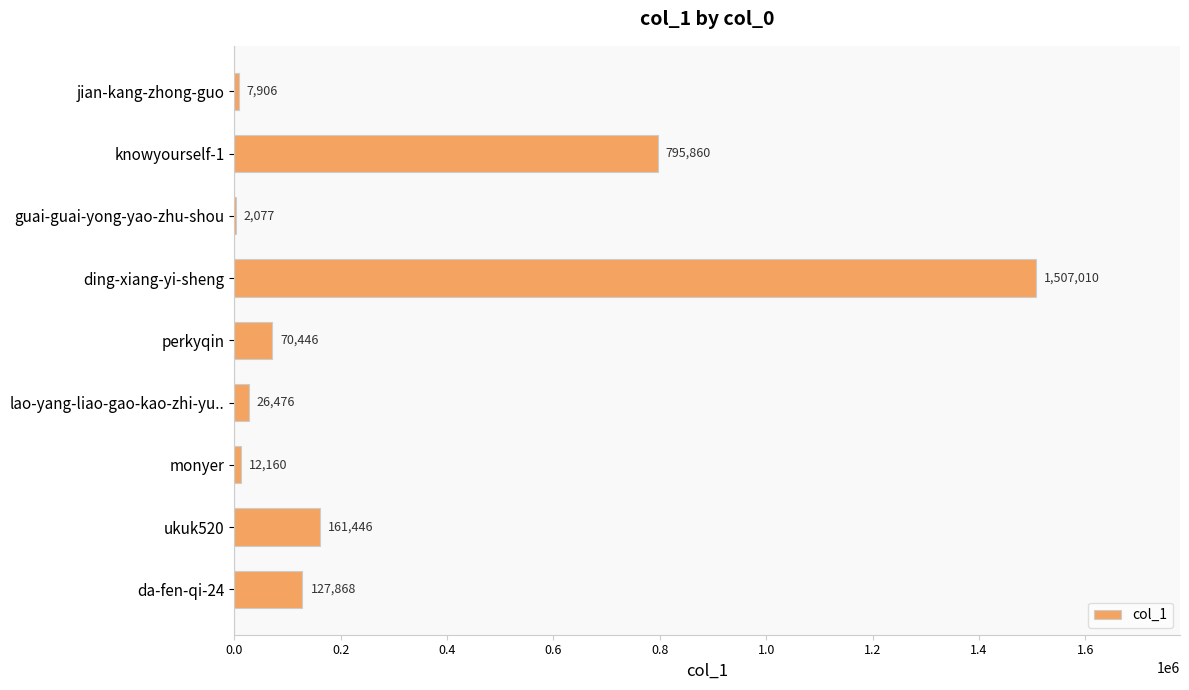

The value at ukuk520 is 238612. True or false?

False